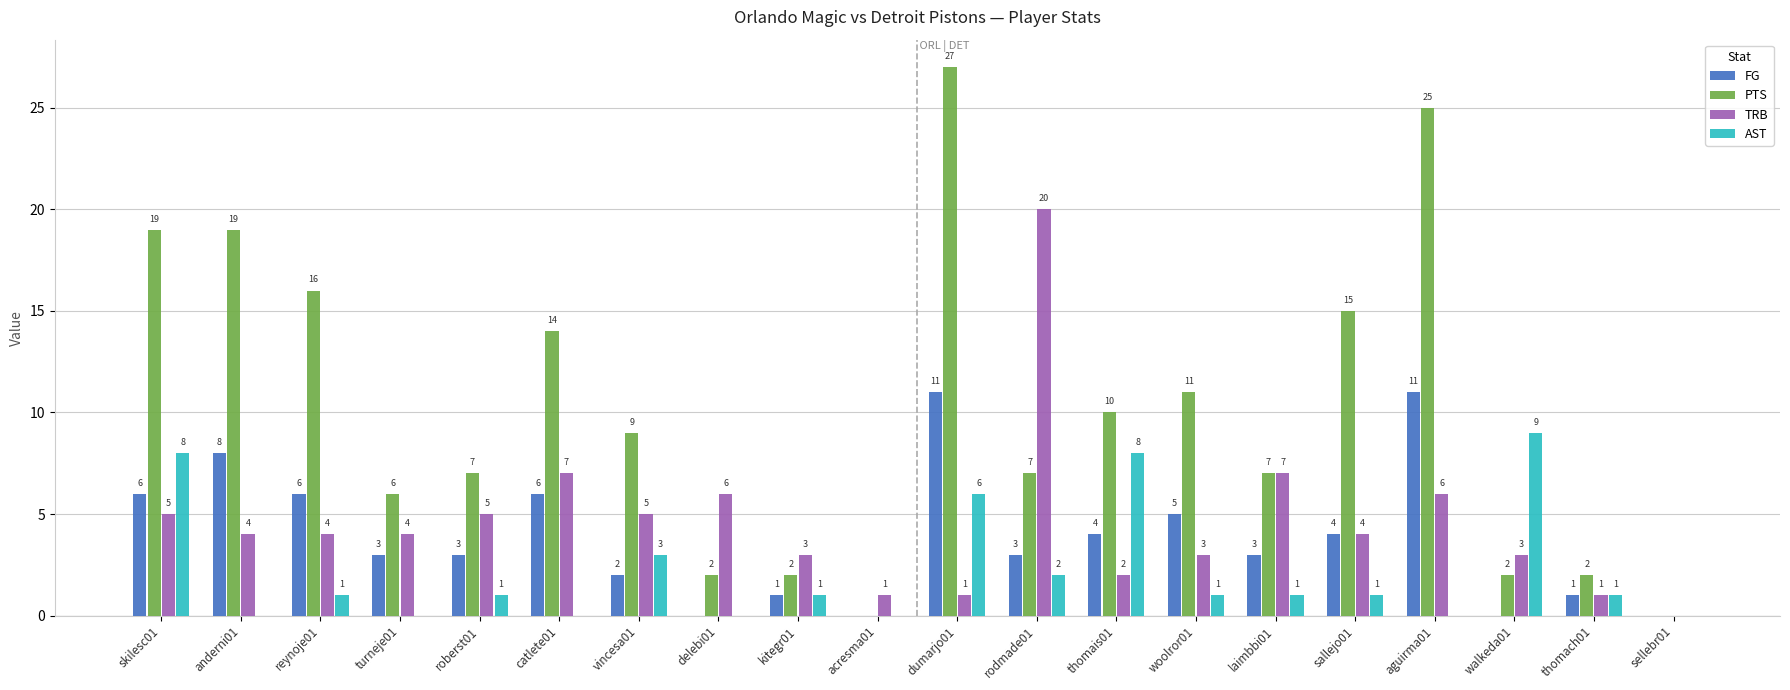

Which category has the highest value across all series?

dumarjo01